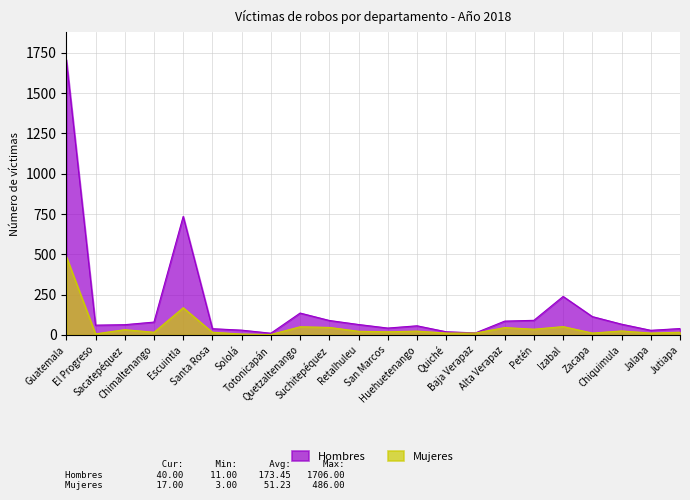

The value of Mujeres at Petén is 36. True or false?

True